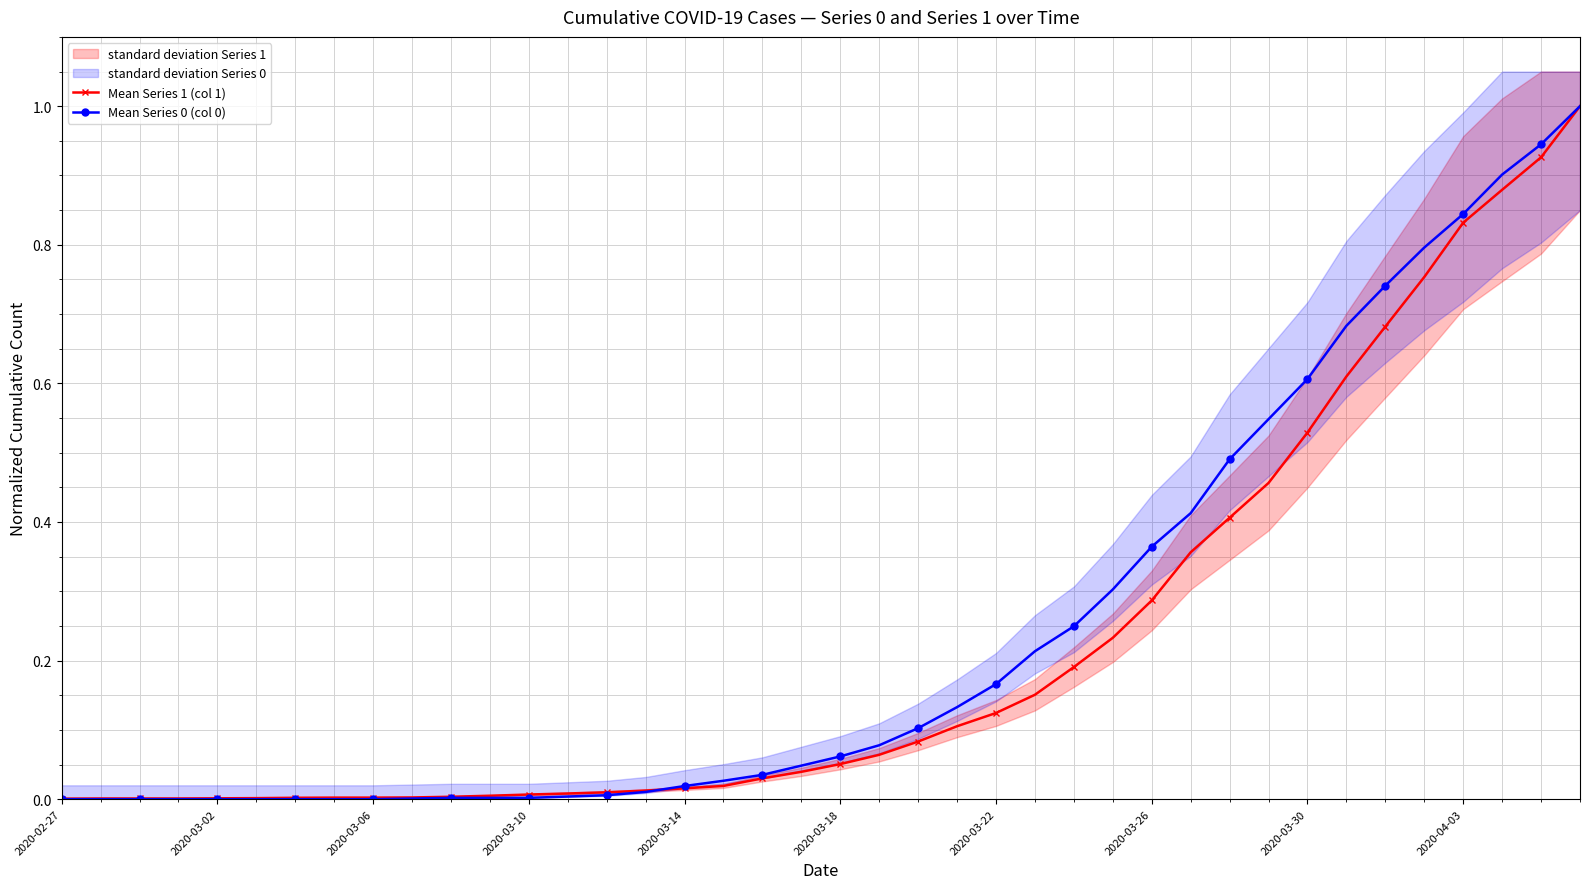

True or false: Mean Series 0 (col 0) and Mean Series 1 (col 1) intersect in this chart.

True